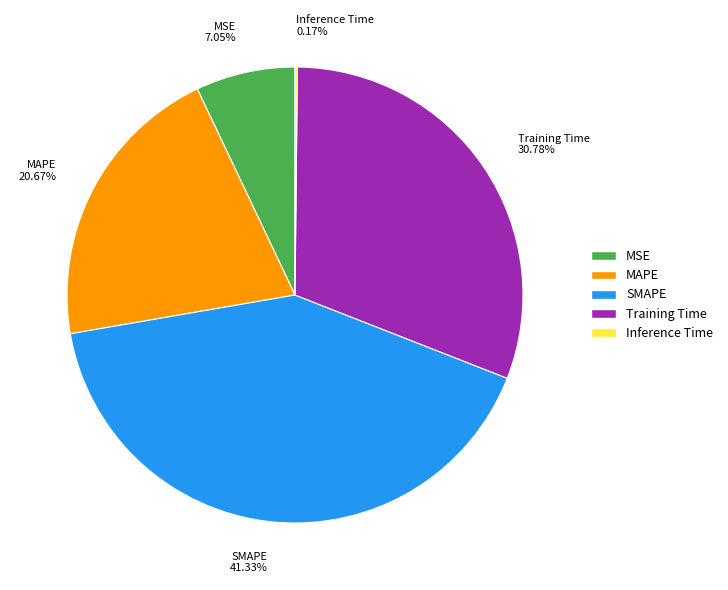

The MAPE slice represents 6% of the pie. True or false?

False